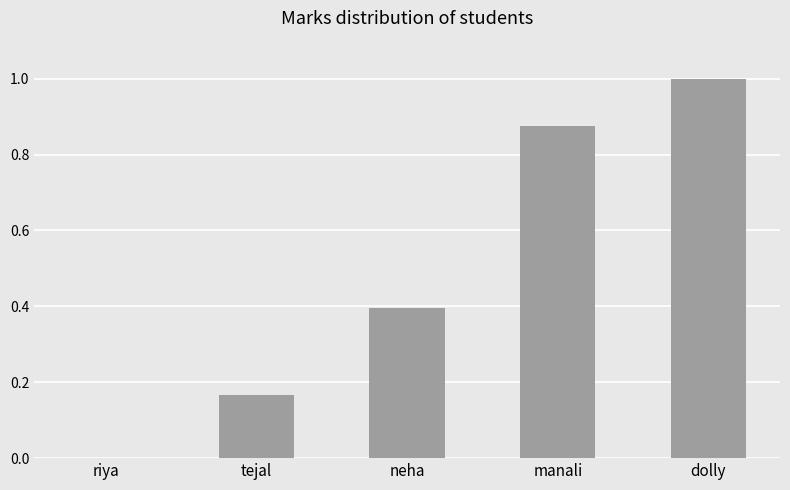

What is the sum of the values at riya and neha?

0.4